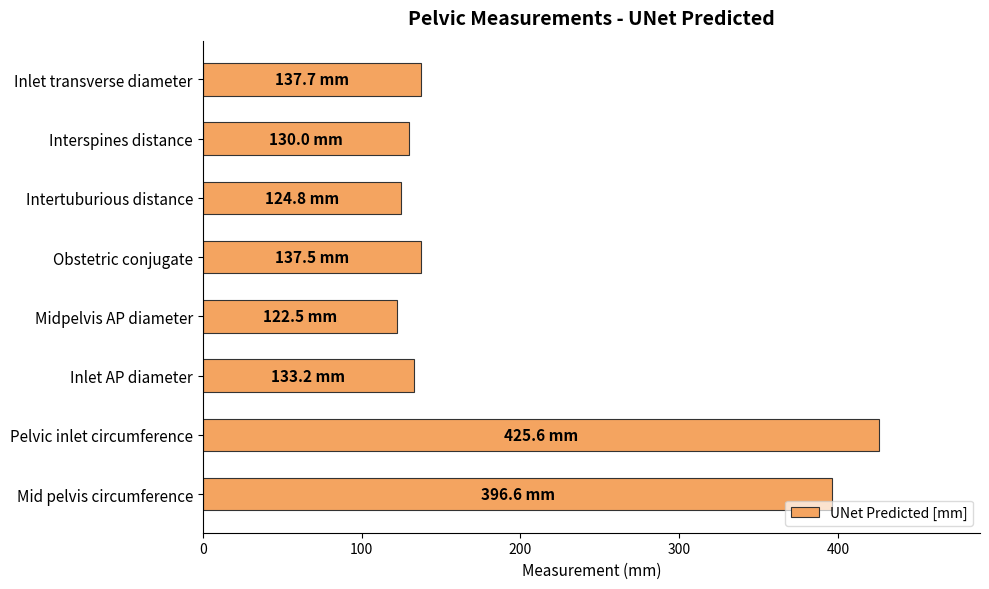

Is it true that the value at Mid pelvis circumference is 396.6?

True